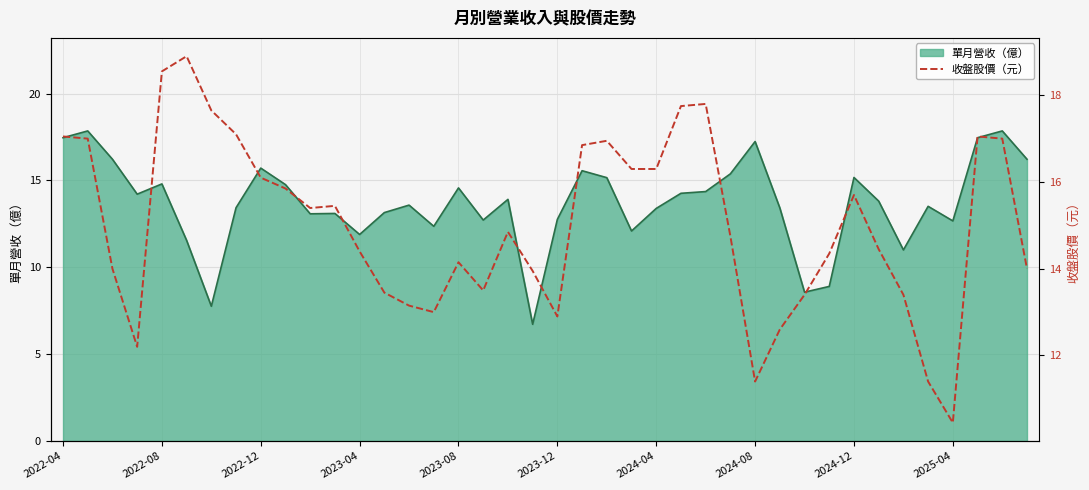

What is the maximum value for 單月營收（億）?

17.9